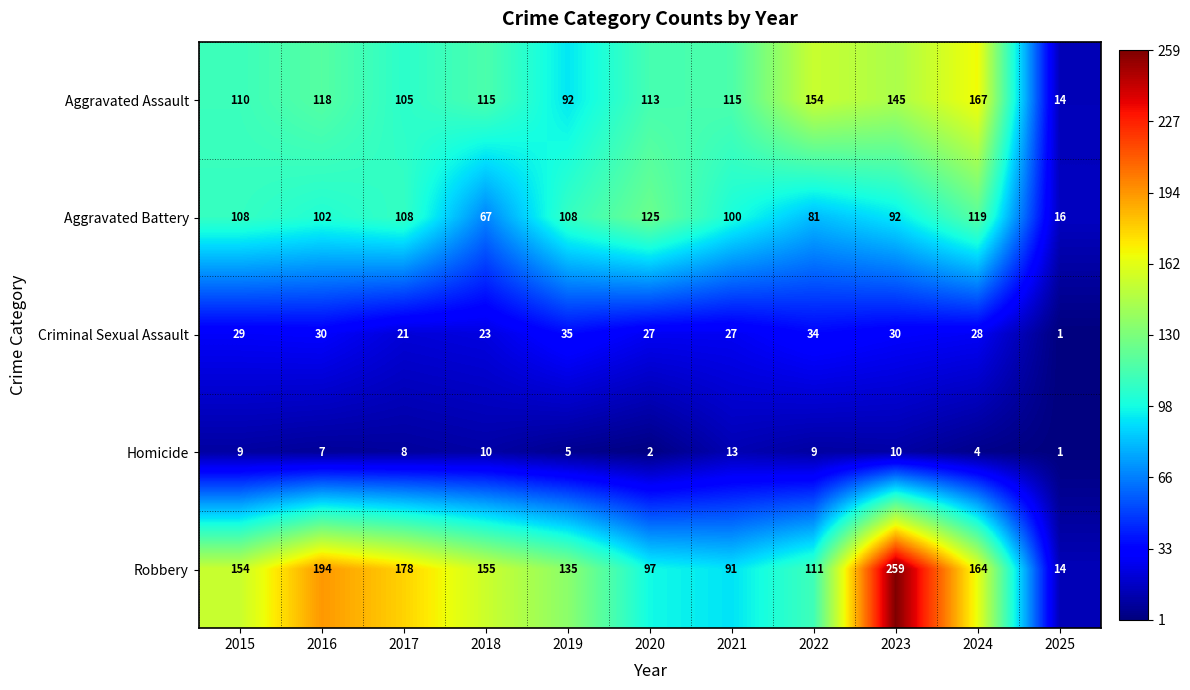

What is the difference between the second highest and second lowest values in the Homicide series?

8